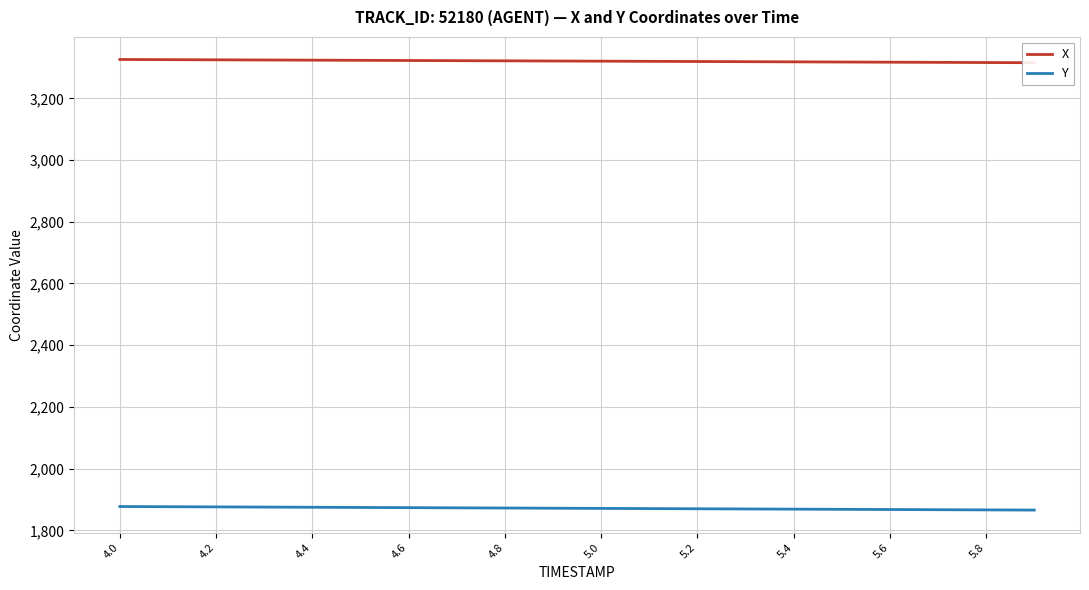

At which category is the sum across all series the highest?

4.0